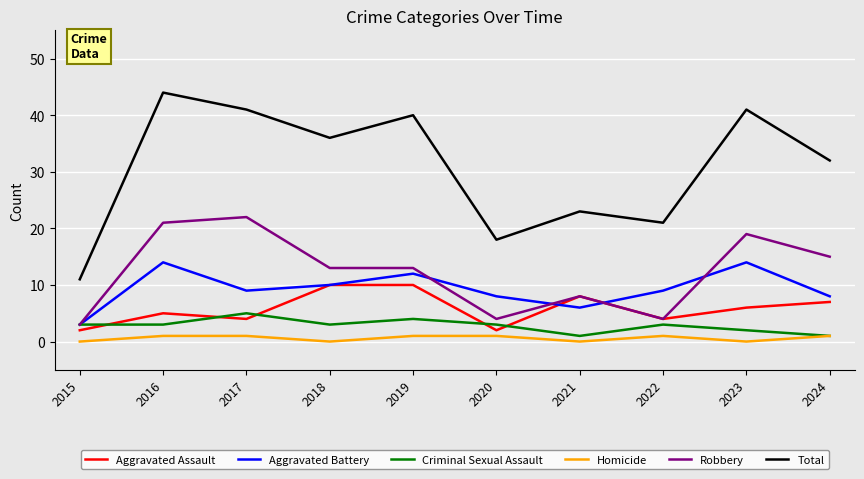

At which category is the sum across all series the highest?

2016